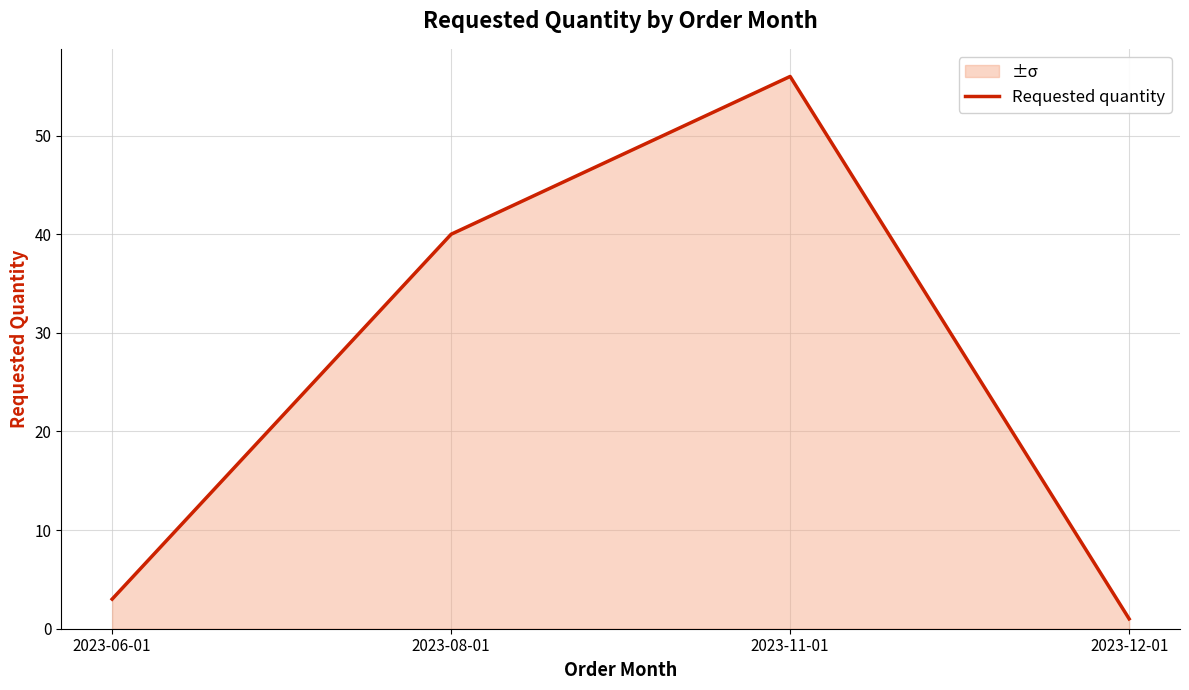

The chart shows a value of 22 at 2023-11-01. True or false?

False